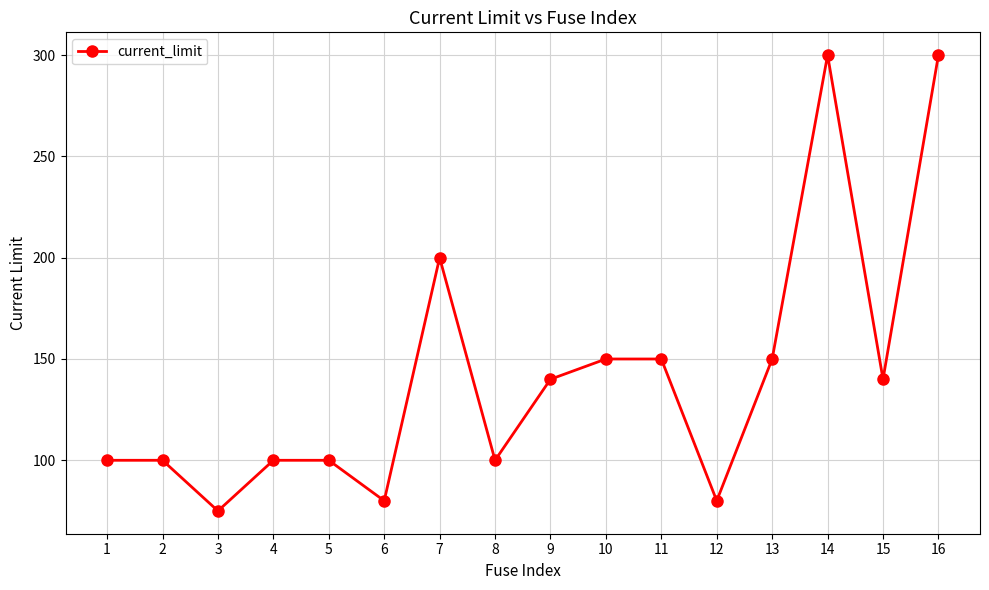

What is the value of the 5th point from the left?

100